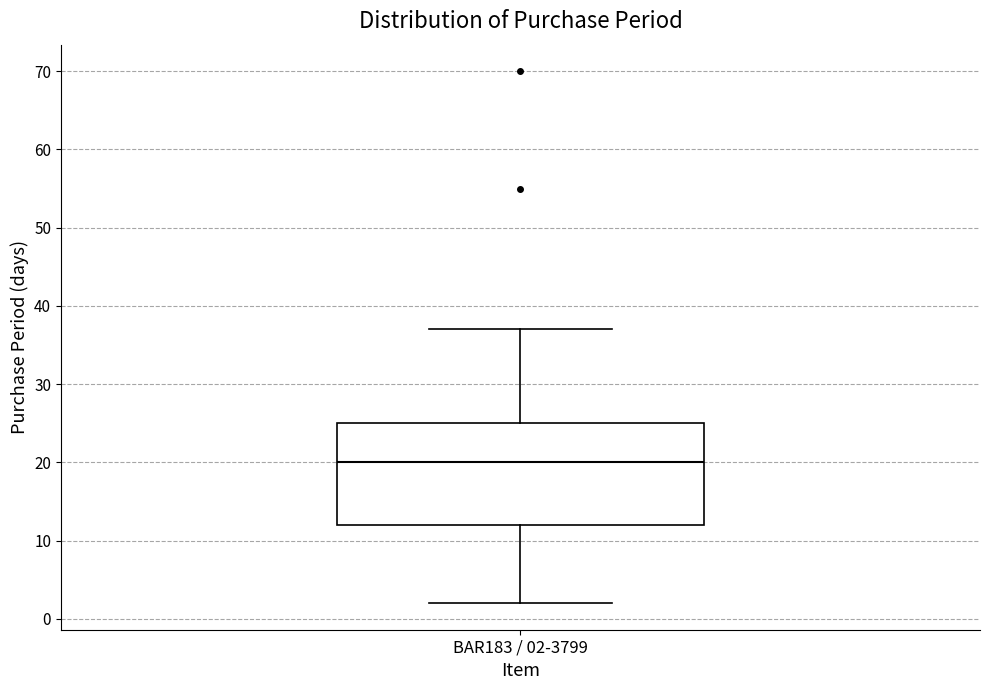

Transcribe this box plot: give where the median line is, the range the box spans, and where the two whiskers end, as read against the y-axis. The values are not printed on the chart, so give them approximately, as read against the axis.

median 20, box 12 to 25, whiskers 2 to 37